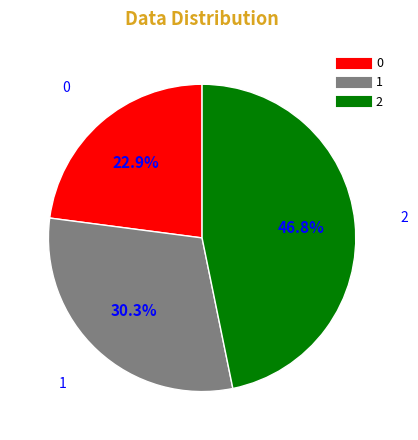

How many slices are in this pie chart?

3